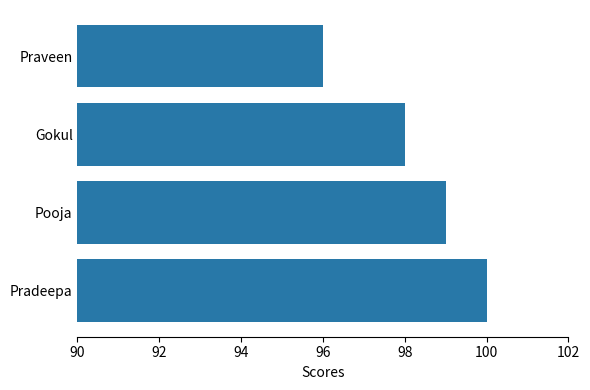

Count the values in the range 98 to 100.

3